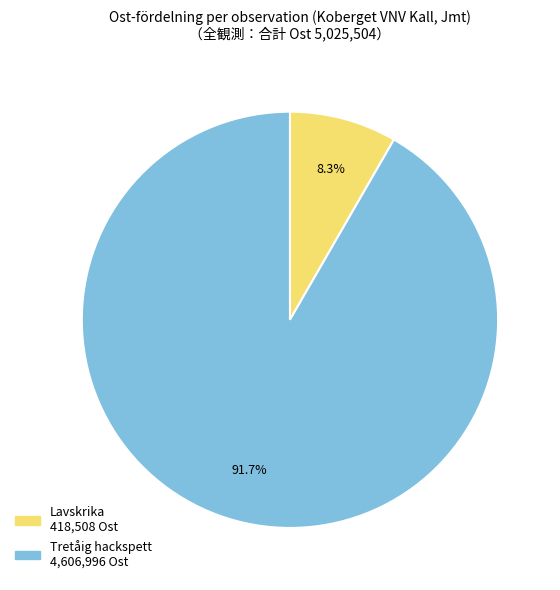

Is there any slice that represents more than half of the pie?

Yes